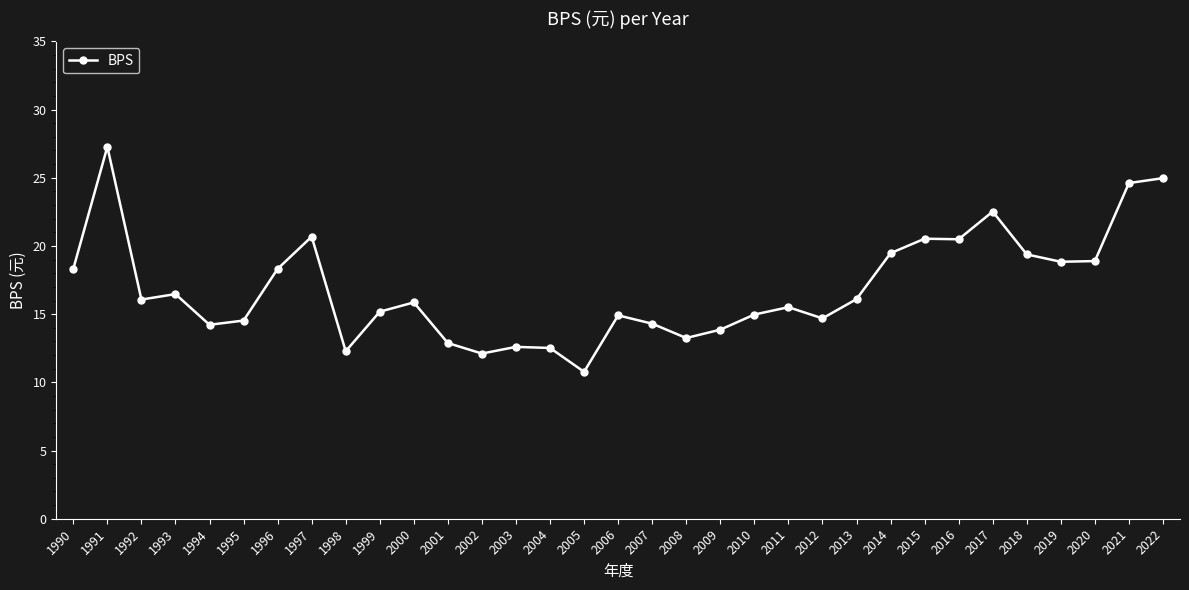

What is the difference between the values at 2005 and 1991?

16.5